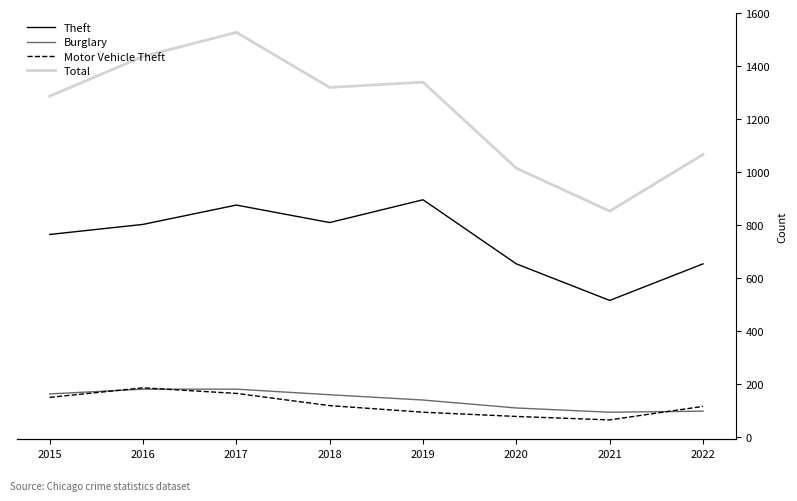

Count the Burglary values in the range 109 to 180.

6